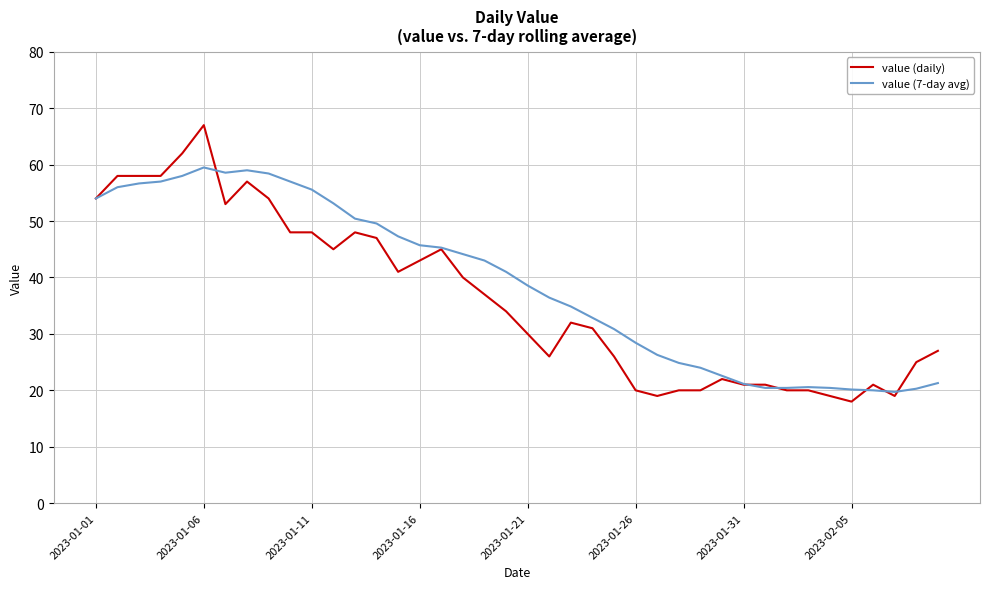

What is the lowest value of the value (7-day avg) series?

19.7